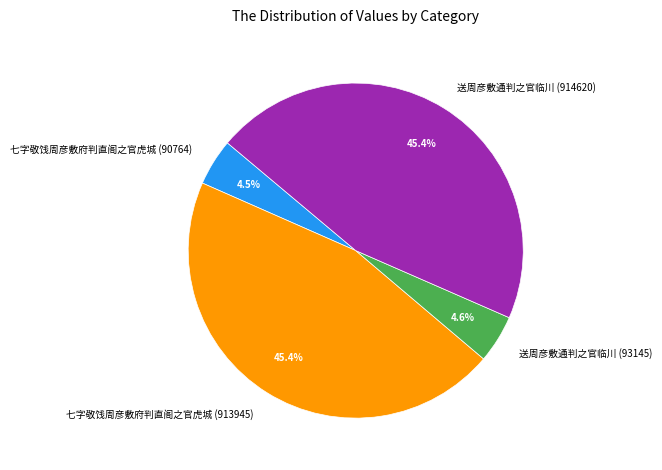

What percentage is NOT represented by 七字敬饯周彦敷府判直阁之官虎城 (90764)?

95.5%